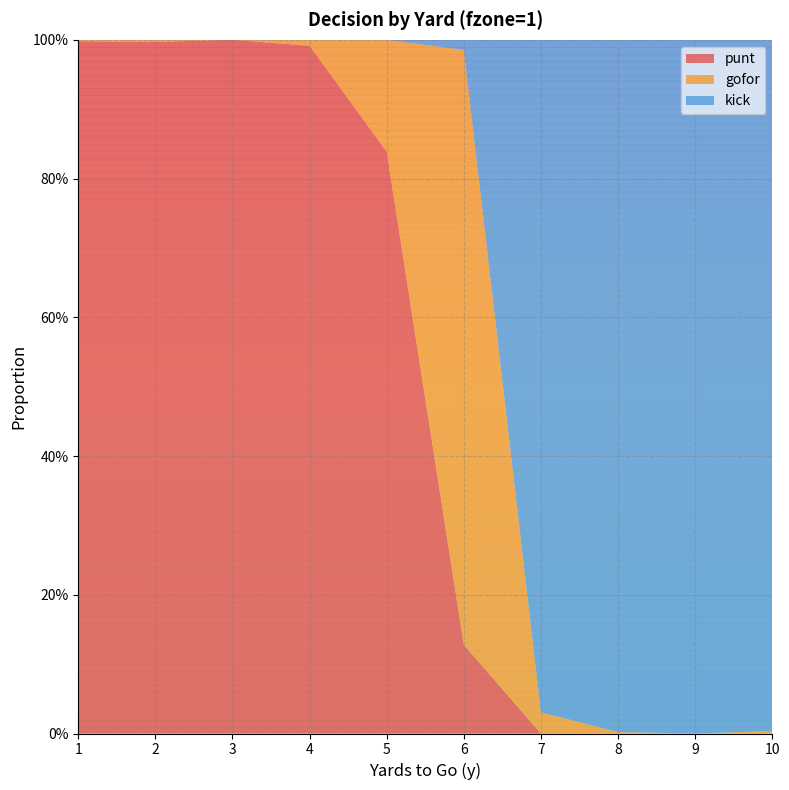

Reading right to left, list all the values displayed in this chart.

punt: 0.0	0.0	0.0	0.0	0.1	0.8	1.0	1.0	1.0	1.0
gofor: 0.0	0.0	0.0	0.0	0.9	0.2	0.0	0.0	0.0	0.0
kick: 1.0	1.0	1.0	1.0	0.0	0.0	0.0	0.0	0.0	0.0